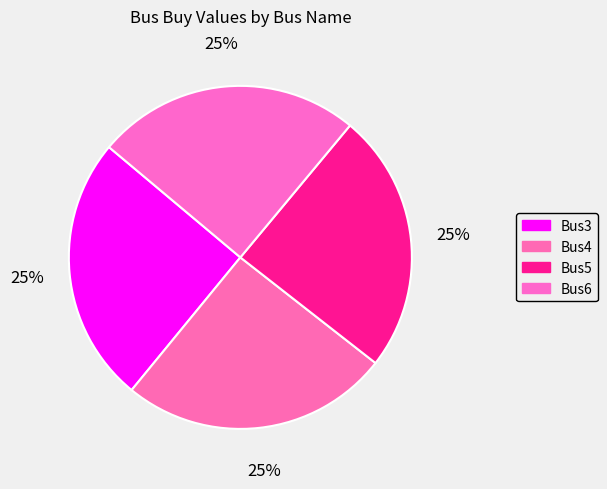

True or false: Bus3 accounts for 25% of the total.

True